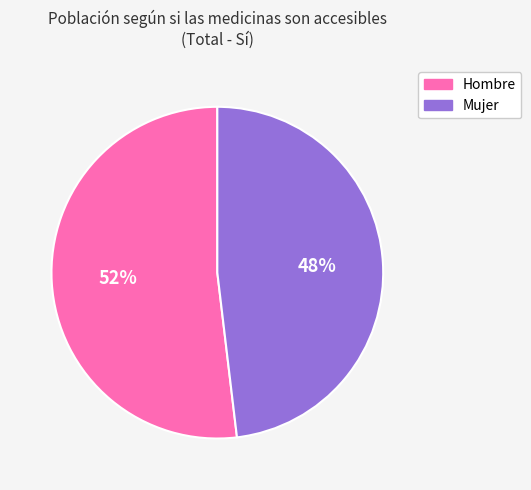

Which has a higher value, Hombre or Mujer?

Hombre